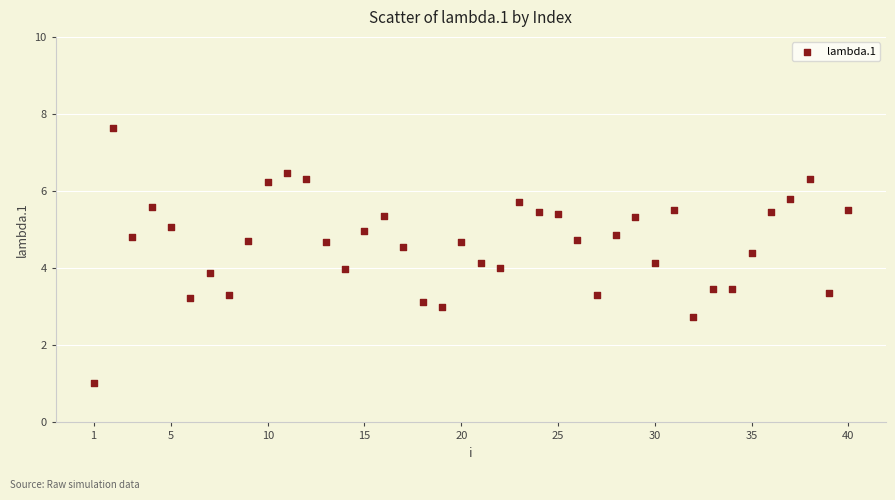

What is the range of X values (max minus min)?

39.0